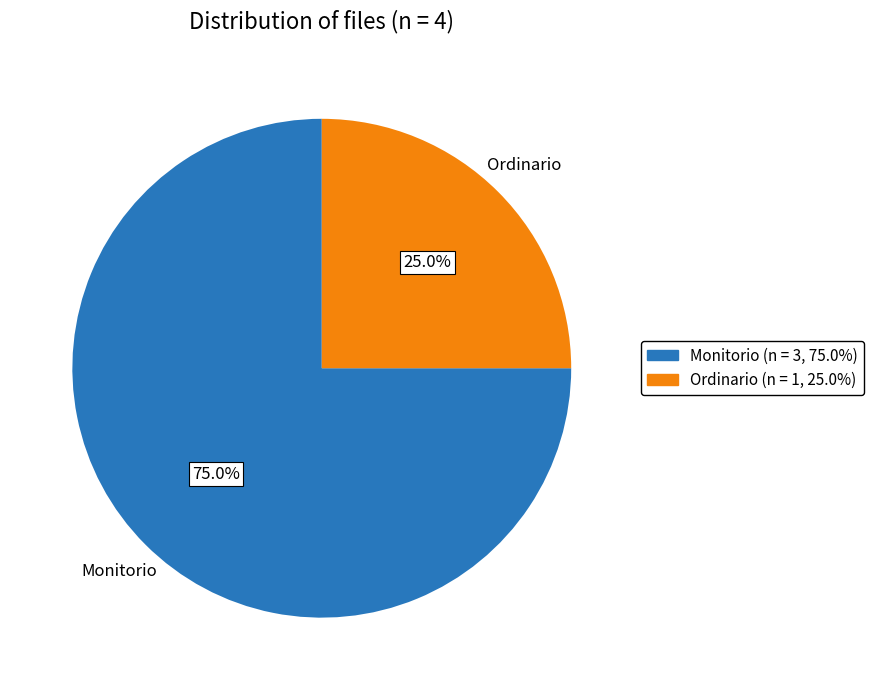

Combined, what portion of the pie is Ordinario and Monitorio?

100.0%